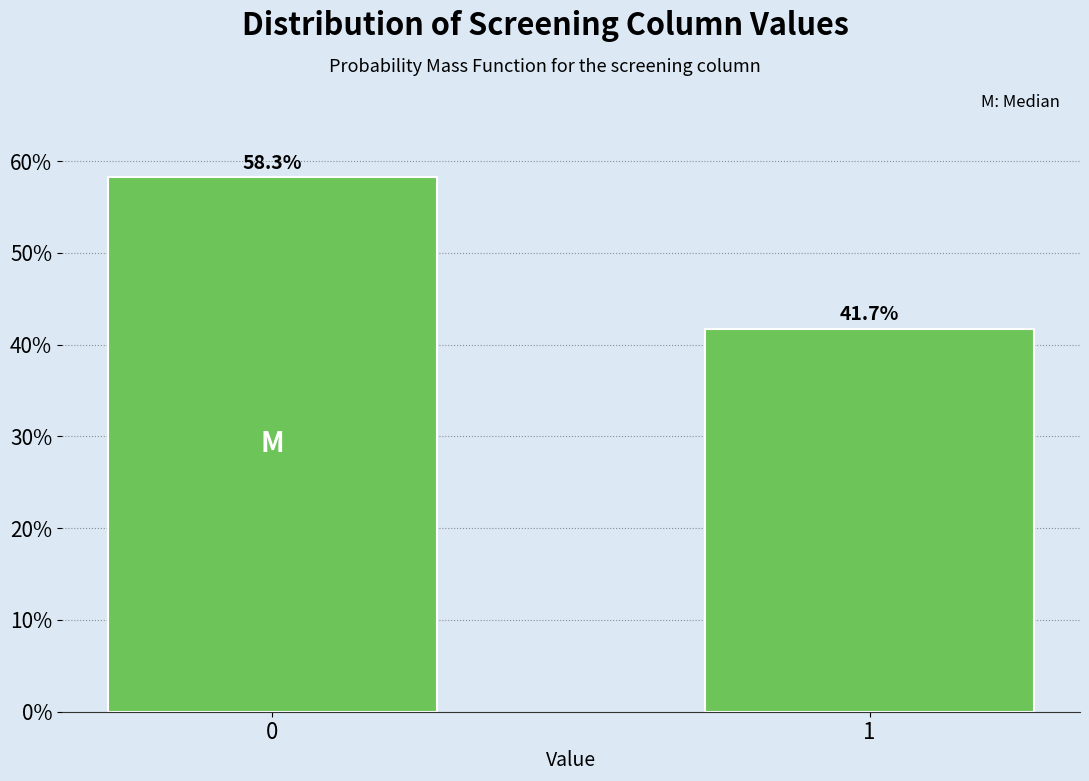

Reading left to right, transcribe all the data shown in this chart.

58.3	41.7